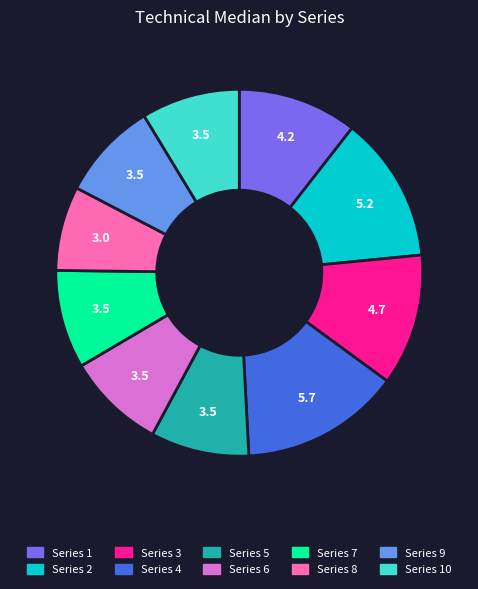

Count the number of slices in the pie.

10